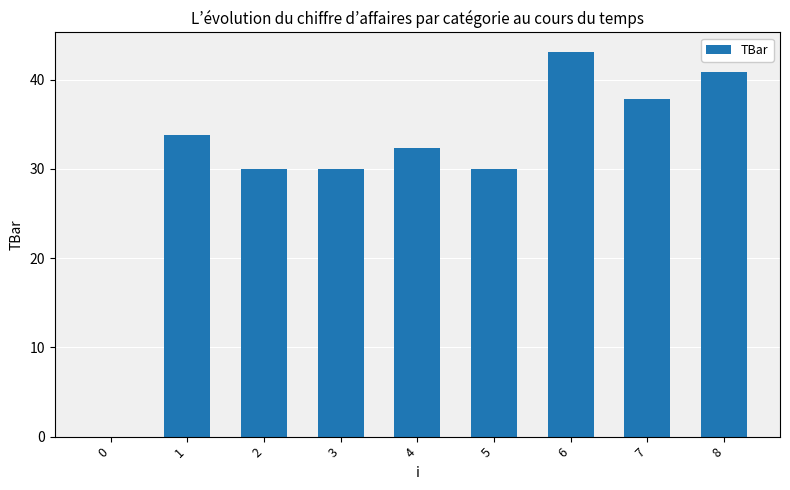

The value at 4 is 32.4. True or false?

True